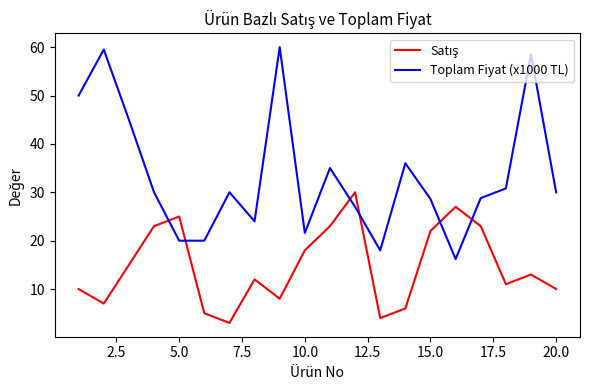

How many series are shown in this chart?

2